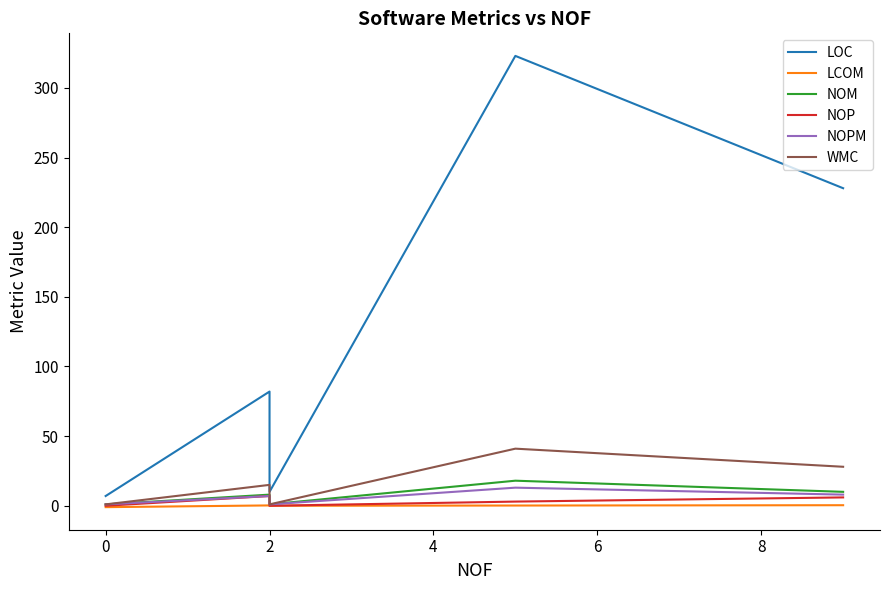

Which series has the widest spread of values?

LOC